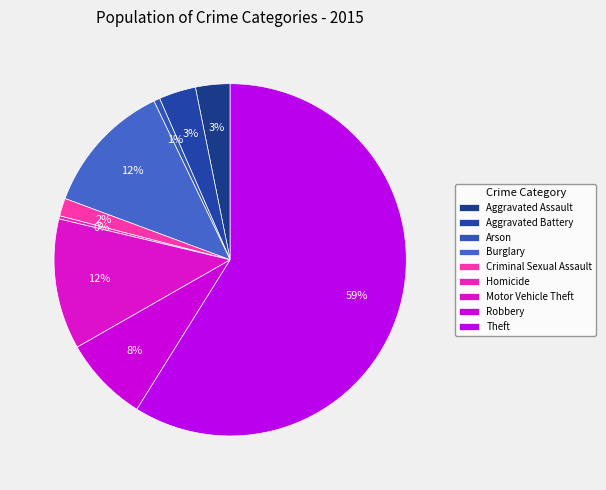

Is it true that Aggravated Battery is 3% of the pie?

True